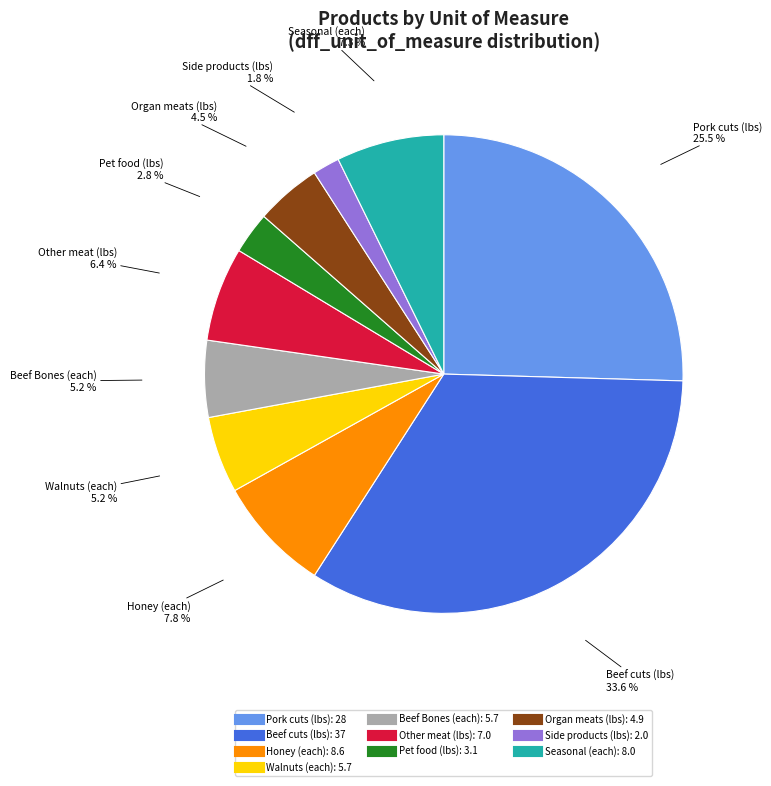

Is there any slice that represents more than half of the pie?

No